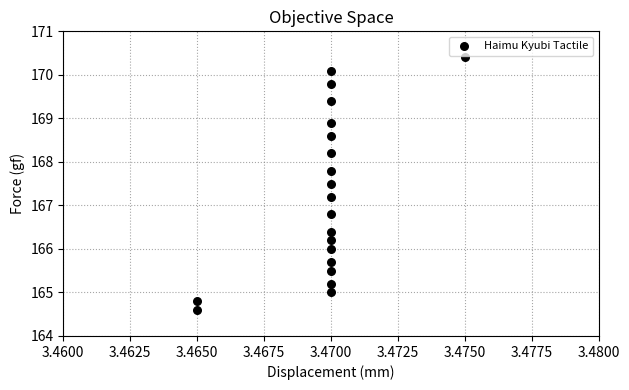

What is the range of Y values (max minus min)?

5.8